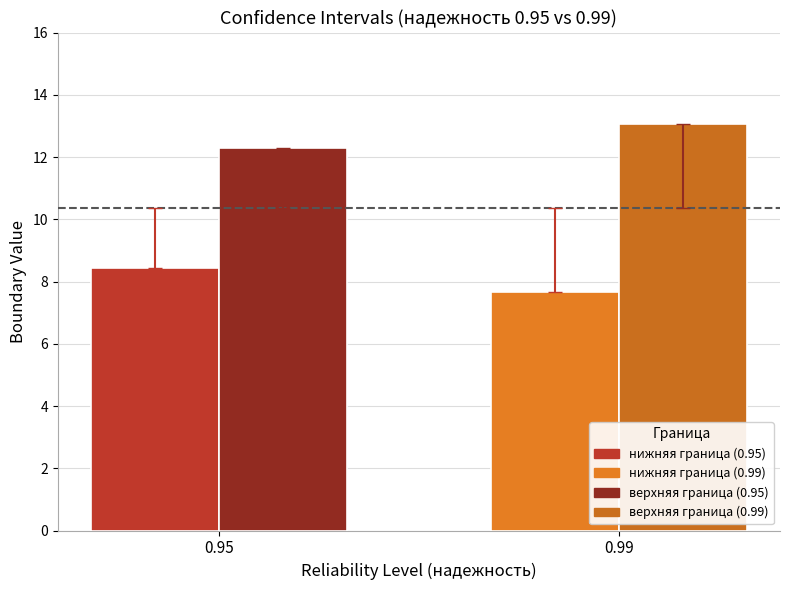

At which category does the chart reach its peak across all series?

0.99